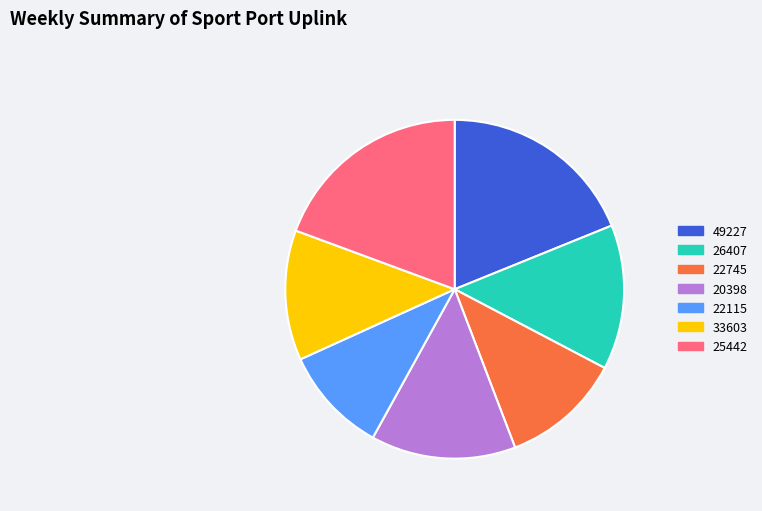

Does any single category account for the majority?

No